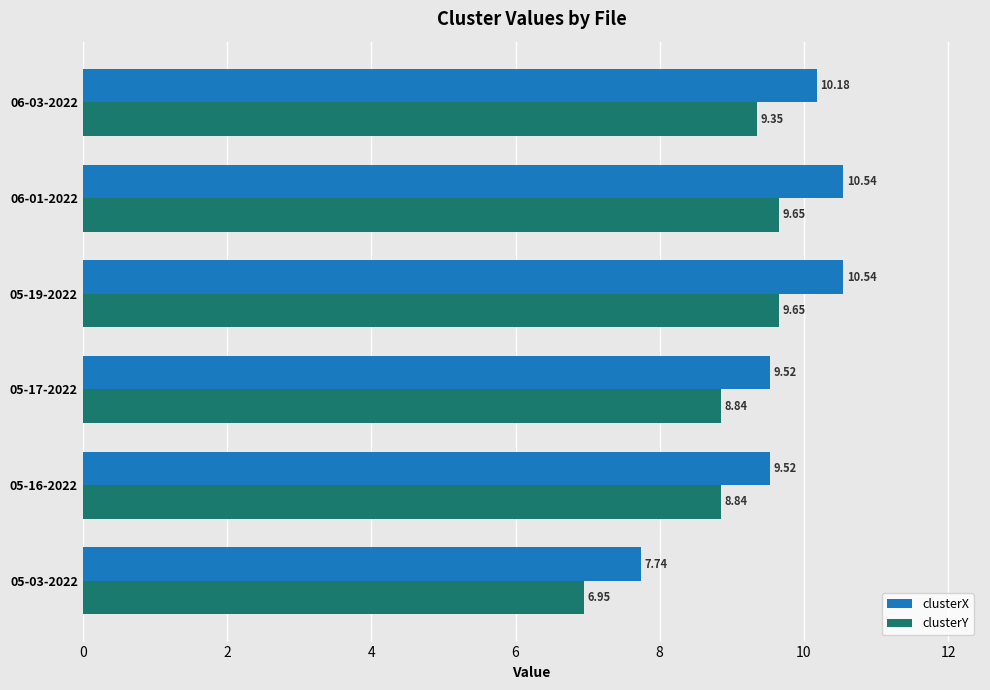

What is the total value across all series at 05-17-2022?

18.4